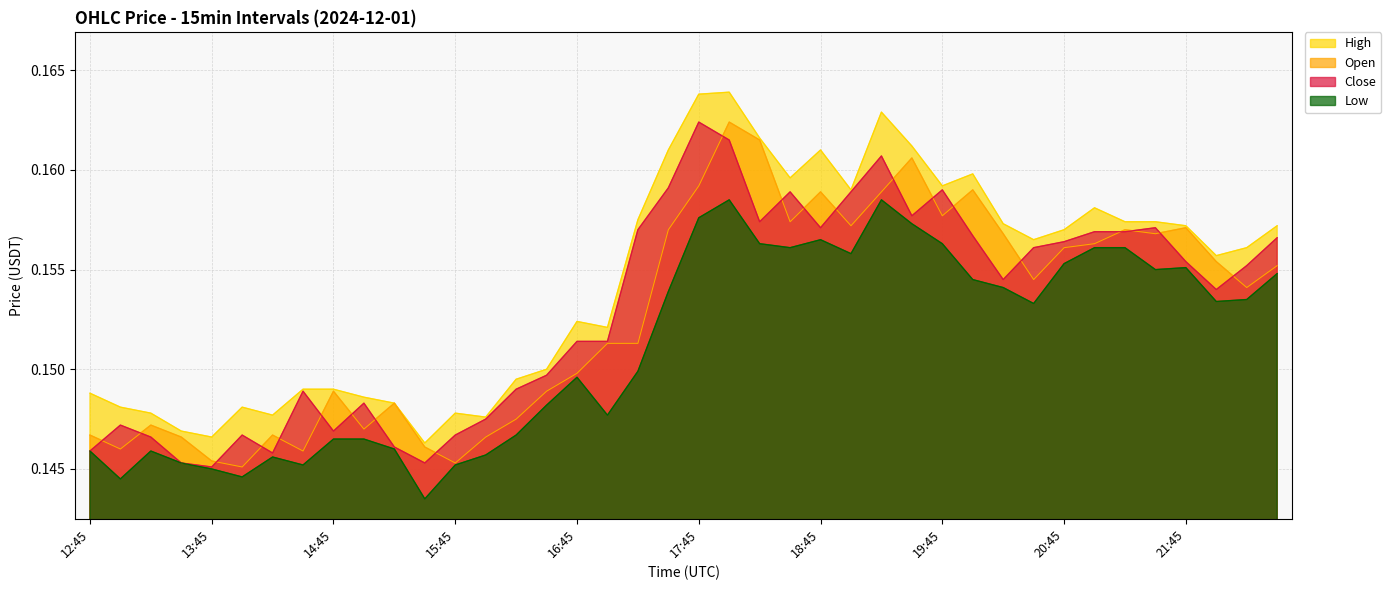

True or false: Close and Low cross at least once.

False